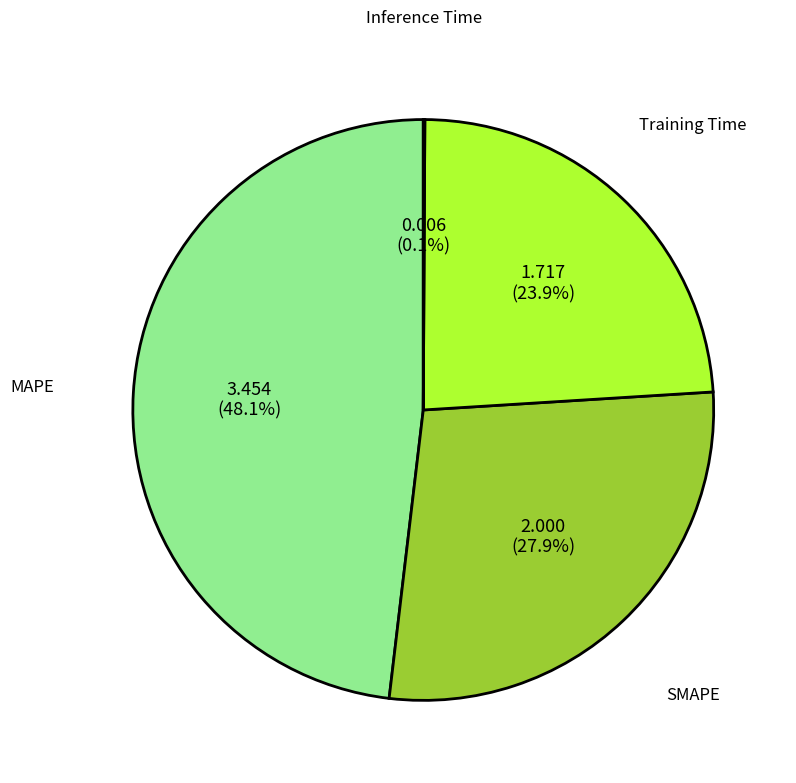

To the nearest percent, what is the combined percentage of Training Time and SMAPE?

52%